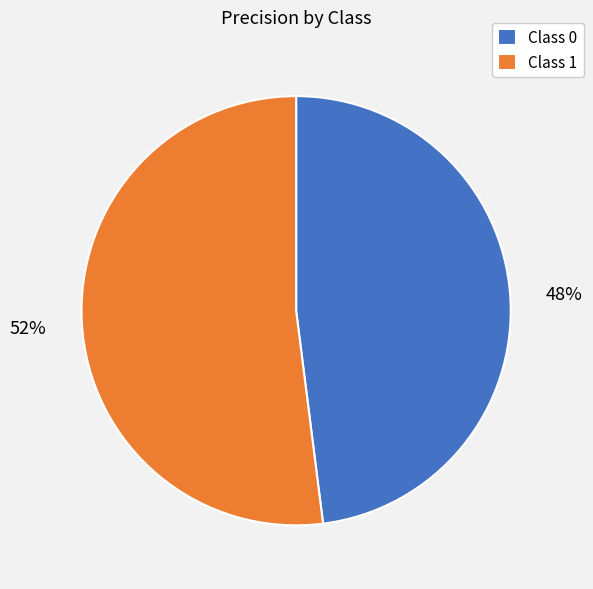

To the nearest percent, what is the average slice percentage?

50%